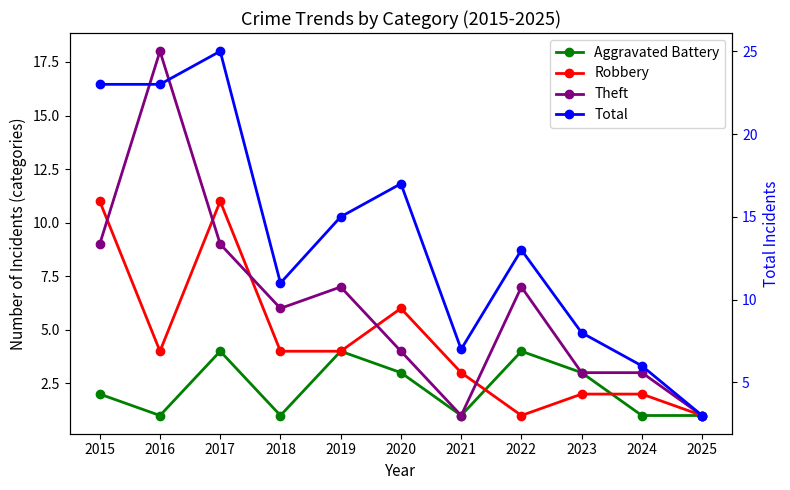

What is the total value across all series at 2018?

22